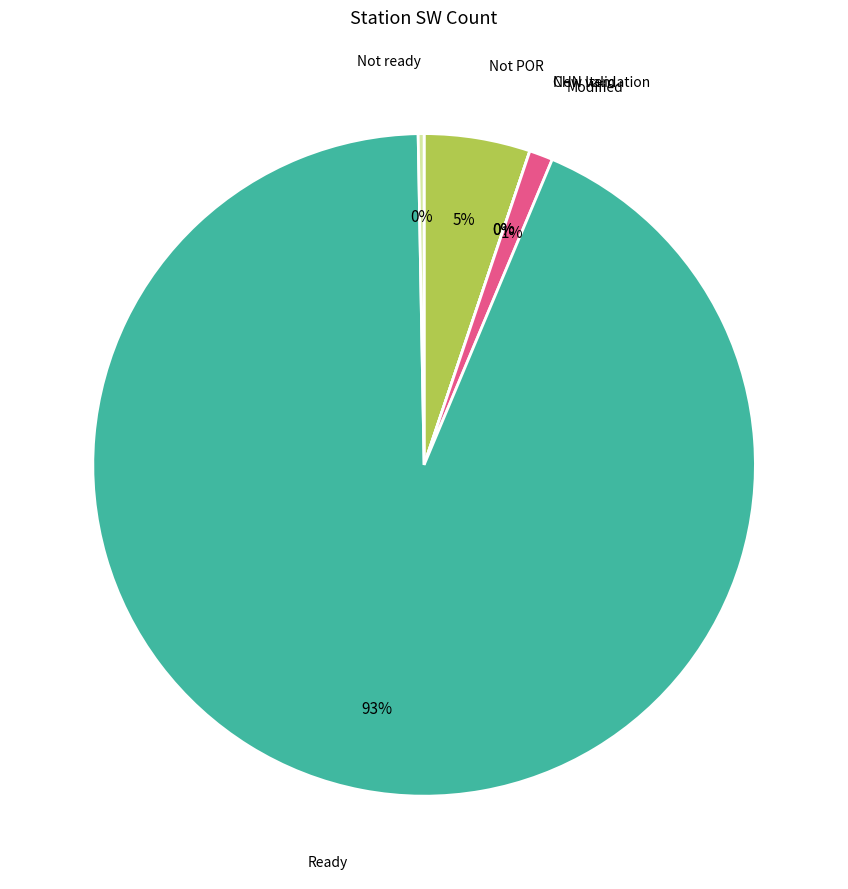

Combined, what portion of the pie is CHN validation and Modified?

1.1%